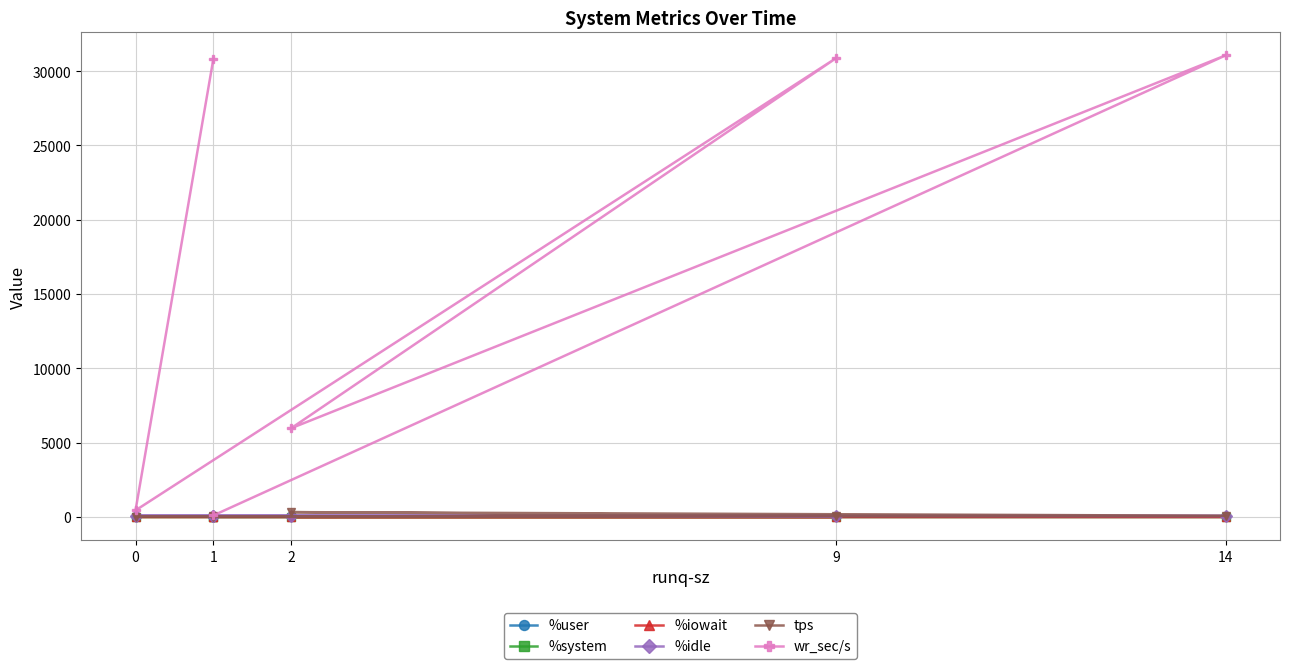

True or false: tps and %iowait cross at least once.

False